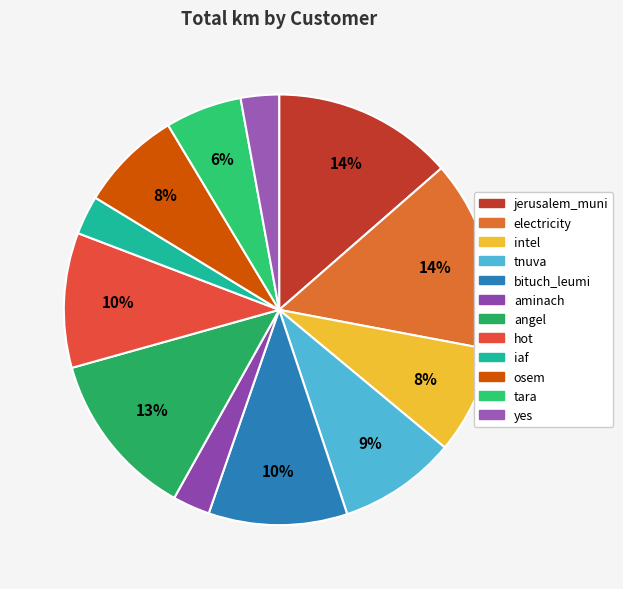

To the nearest percent, what is the difference between the largest and smallest slice percentages?

10%